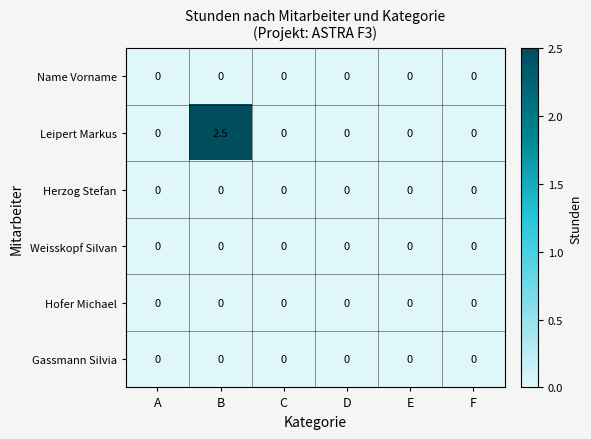

At which category is the sum across all series the highest?

B